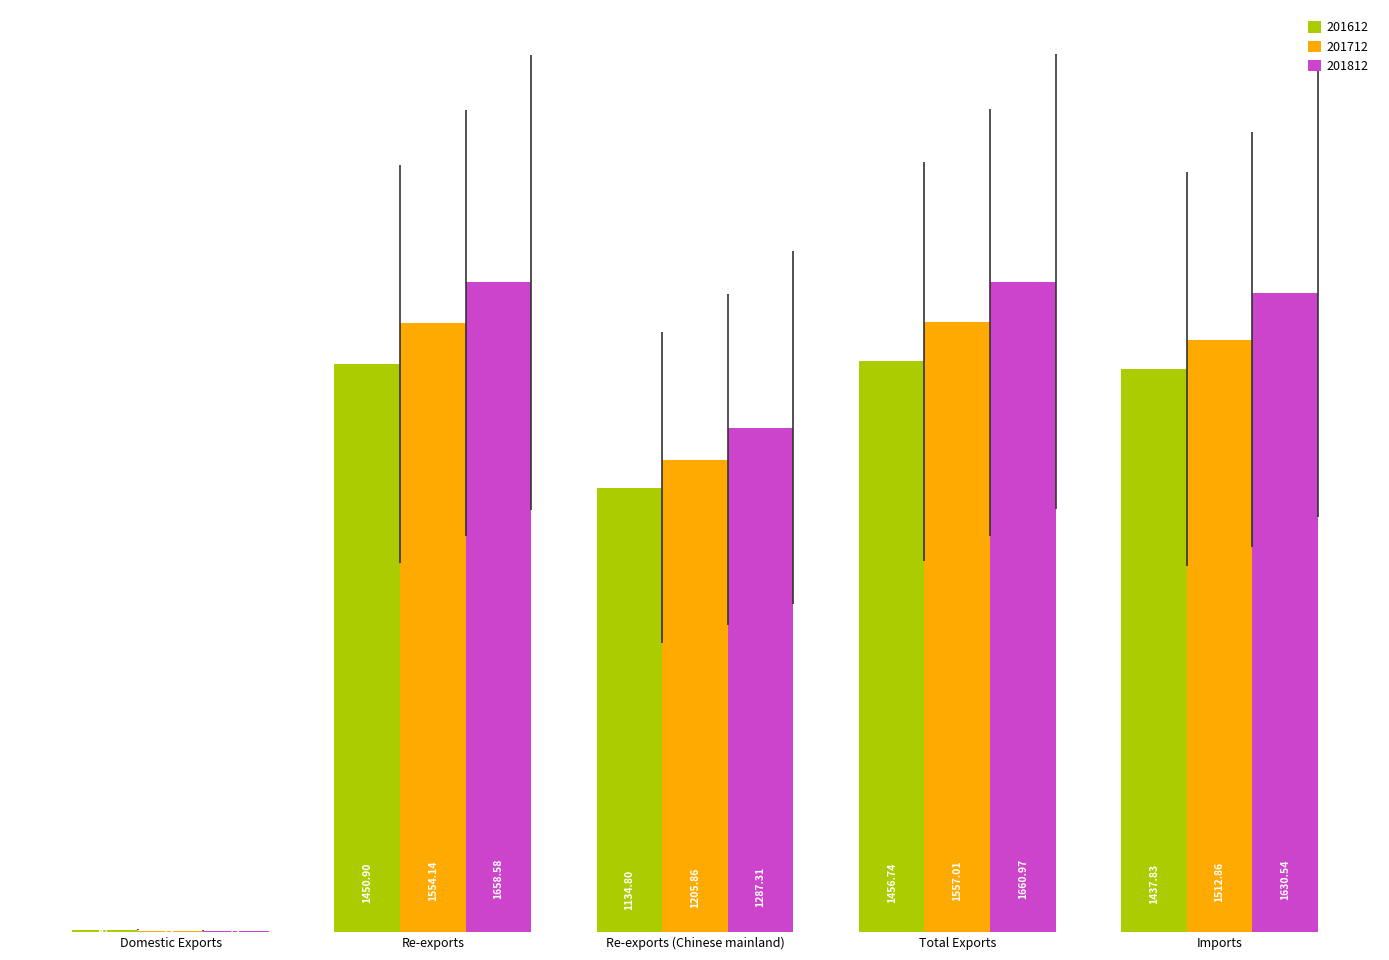

Are the bars horizontal?

No